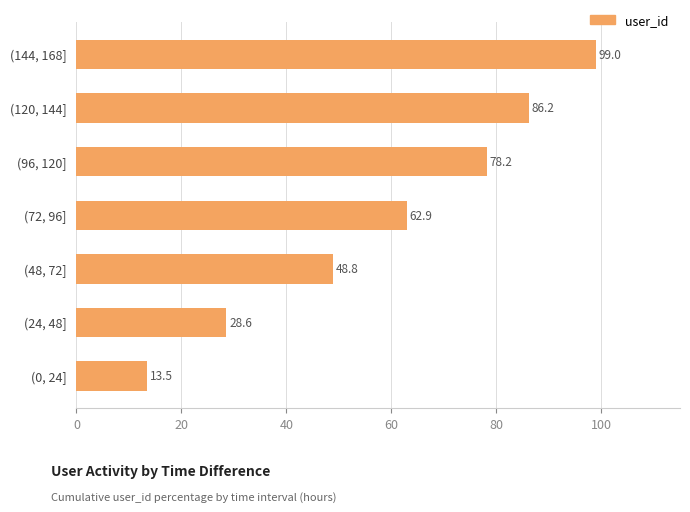

What is the sum of all values?

417.2